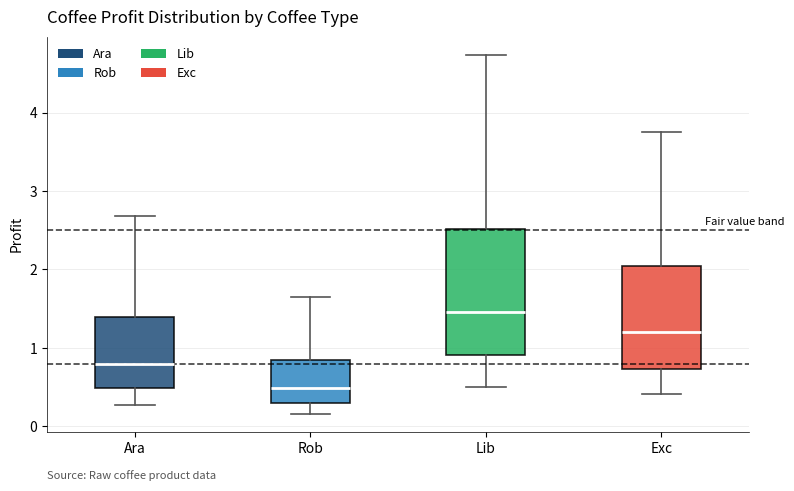

Where is the upper edge of the box for Lib on the y-axis? The values are not printed on the chart, so give them approximately, as read against the axis.

2.5